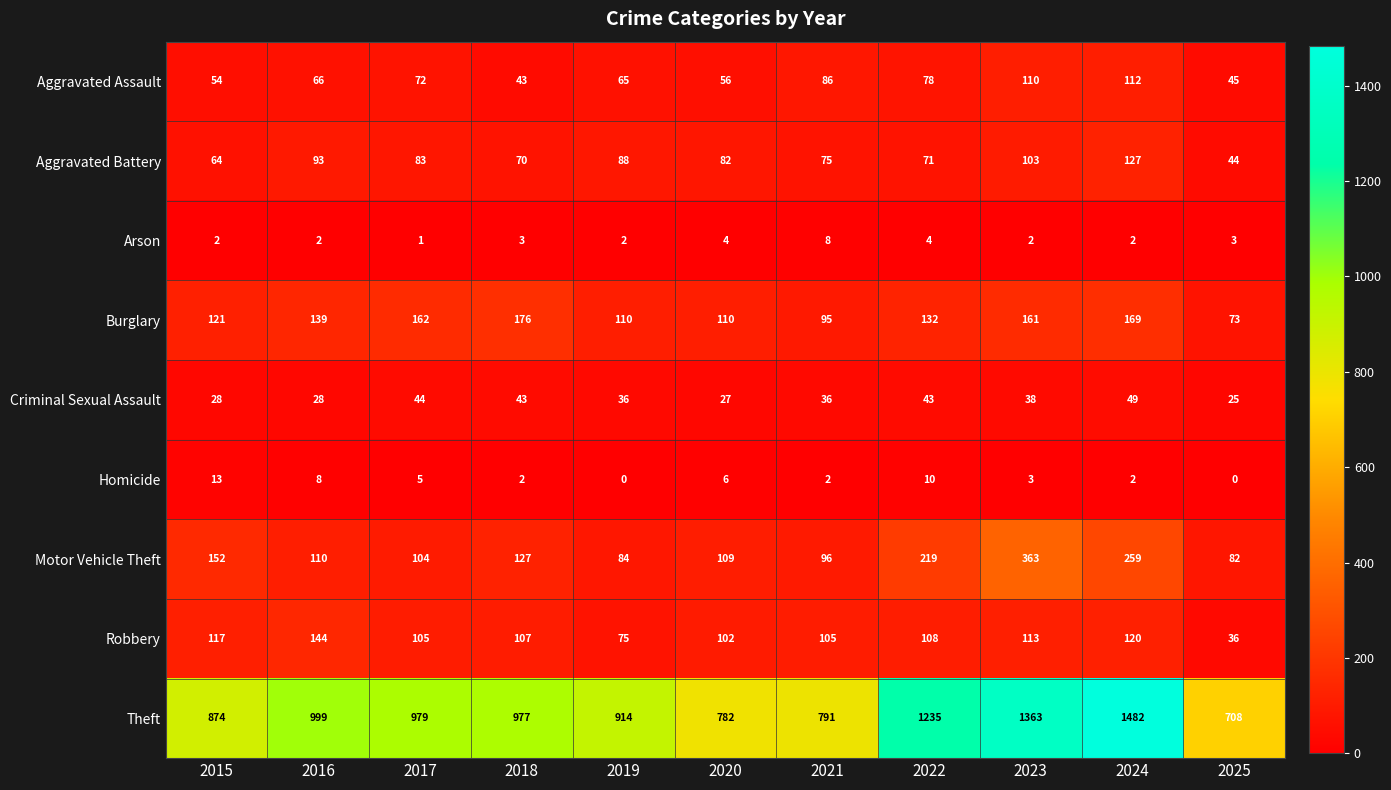

Which series has the largest total across all categories?

Theft